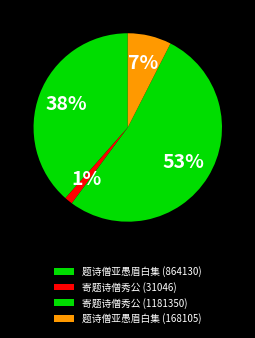

Combined, do 题诗僧亚愚眉白集 (168105) and 题诗僧亚愚眉白集 (864130) account for over 50%?

No